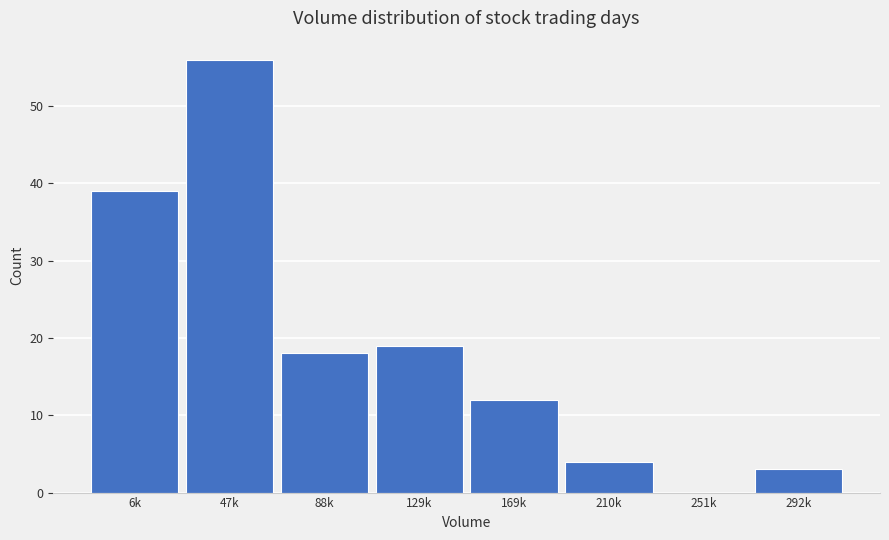

Reading left to right, what are all the values shown in this chart?

6k=39	47k=56	88k=18	129k=19	169k=12	210k=4	251k=0	292k=3